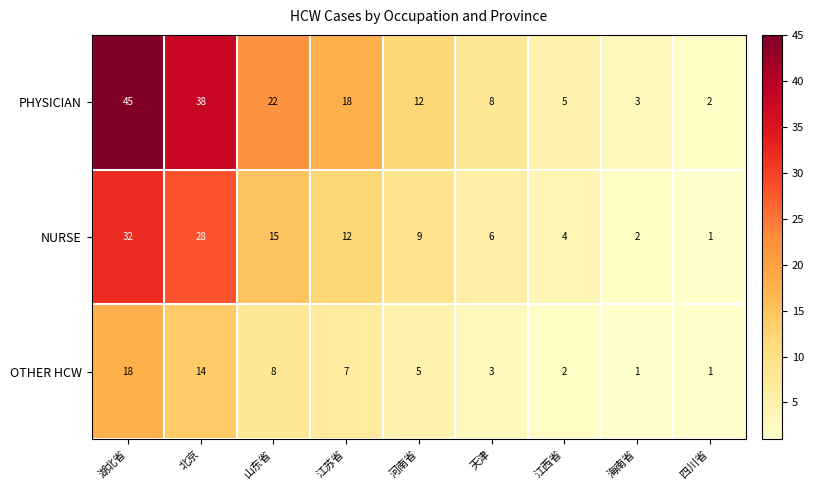

Rank the series by their average value, from lowest to highest.

OTHER HCW, NURSE, PHYSICIAN